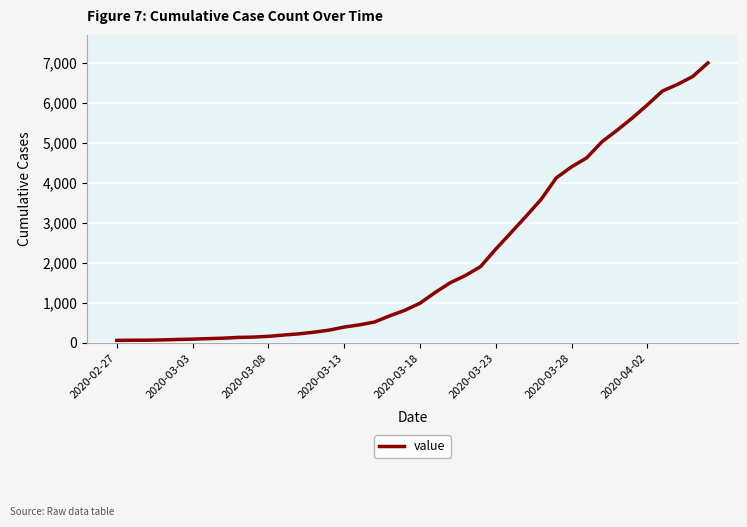

What is the difference between the maximum and minimum values?

6939